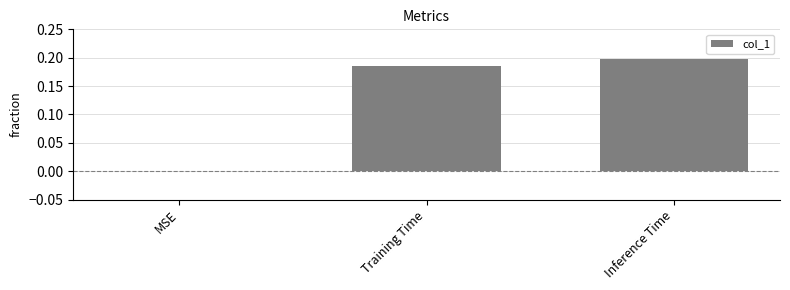

Between MSE and Training Time, which is larger?

Training Time